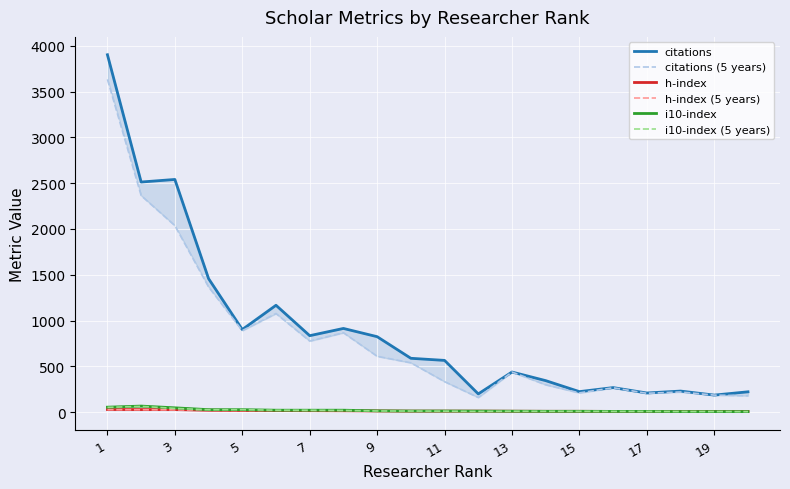

Reading right to left, transcribe all the data shown in this chart.

citations: 222	186	230	209	268	224	344	438	199	565	588	824	914	835	1167	902	1458	2541	2513	3903
citations (5 years): 179	186	220	206	266	210	299	438	160	333	539	610	867	776	1077	890	1367	2037	2365	3634
h-index: 8	8	8	8	8	9	9	10	11	11	11	13	15	16	17	18	21	28	28	29
h-index (5 years): 7	8	8	8	8	9	9	10	9	10	11	13	15	15	17	18	21	25	26	27
i10-index: 6	6	6	8	8	9	9	10	11	12	12	14	21	21	21	27	27	47	66	54
i10-index (5 years): 5	6	6	8	8	9	9	10	8	11	12	13	19	21	21	27	26	41	63	52